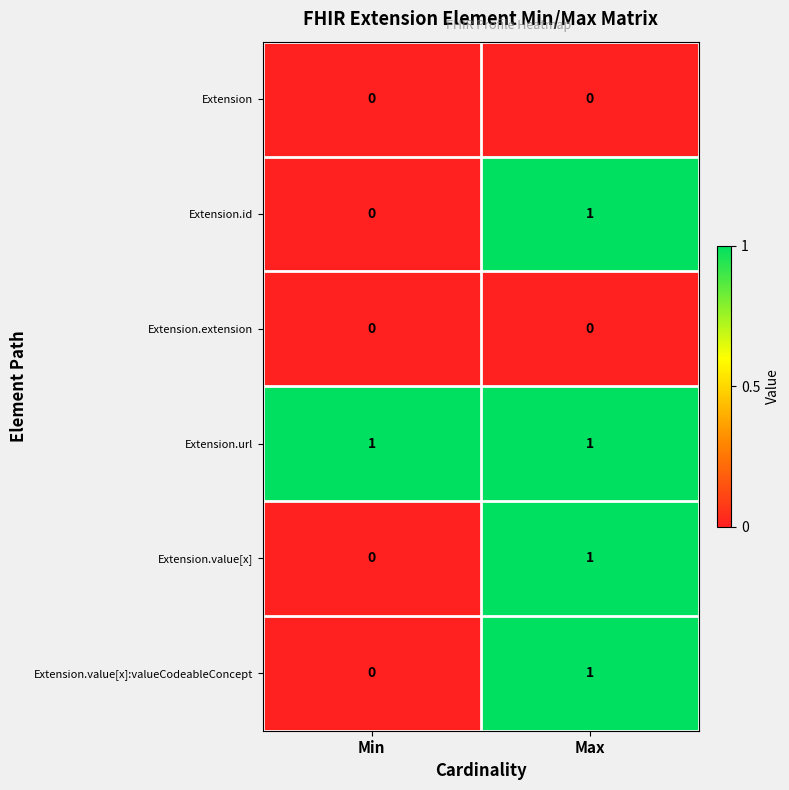

True or false: Extension.value[x] has a value of 1 at Max.

True